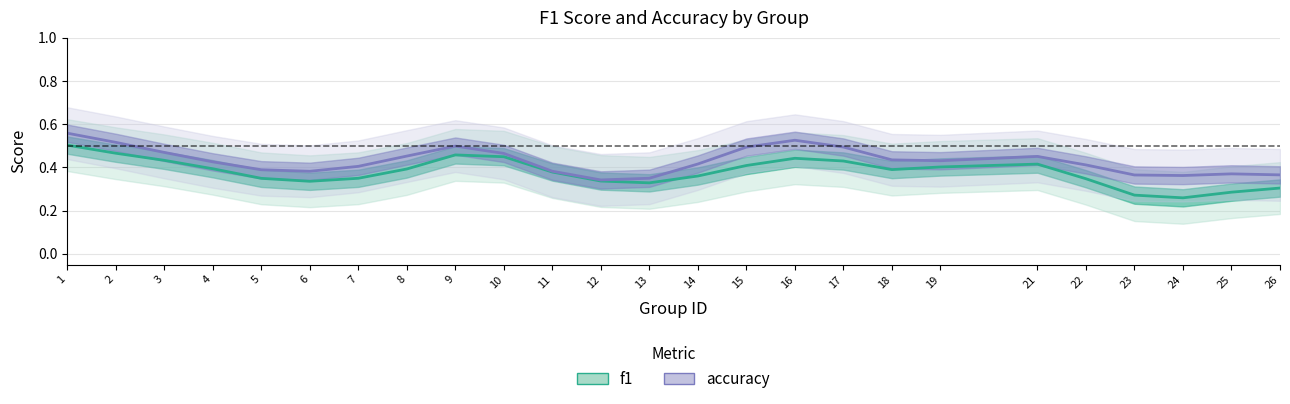

What are all the series names shown in the legend?

f1, accuracy